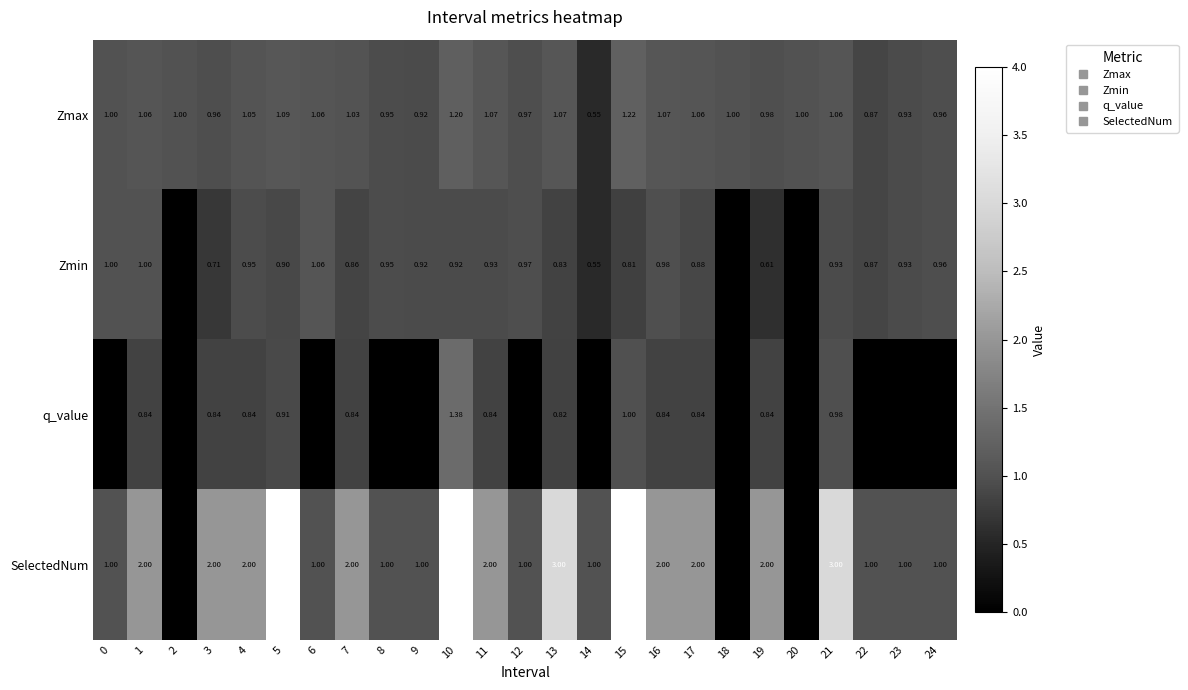

How many values in the Zmin series exceed 0?

22